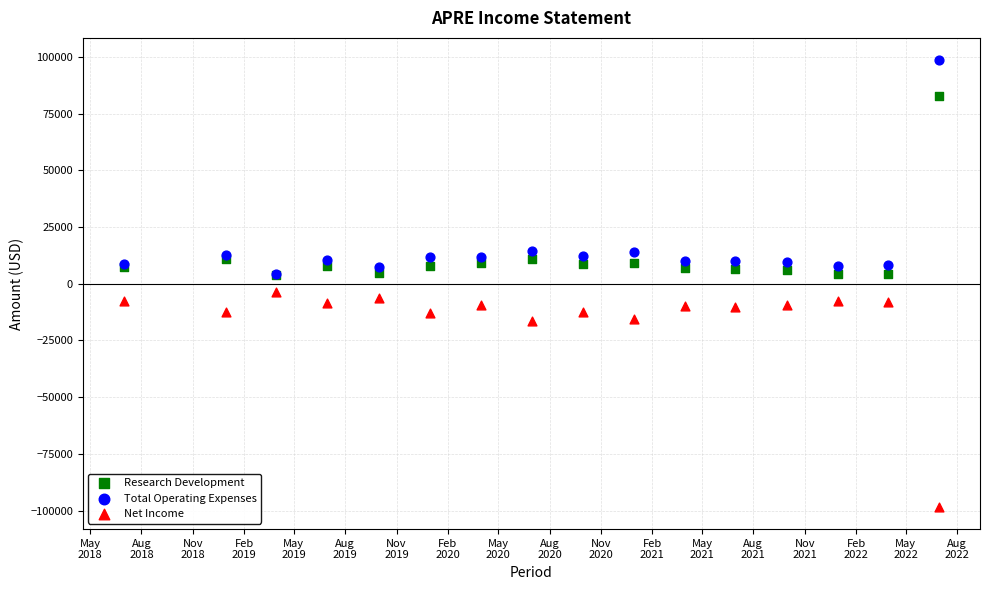

In the Total Operating Expenses series, what Y value is closest to 51450?

14500